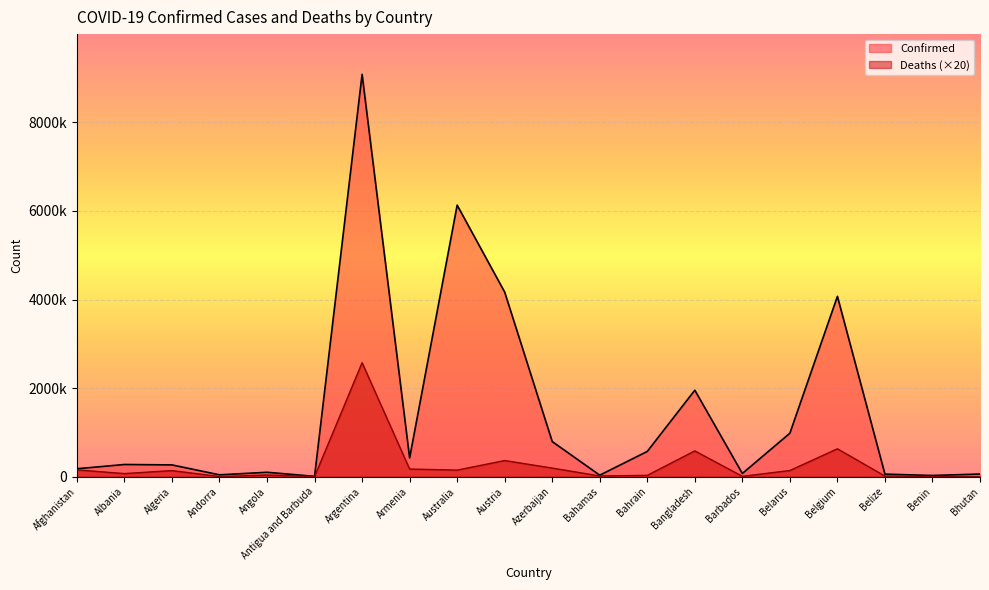

What is the difference between the Confirmed values at Algeria and Benin?

238830